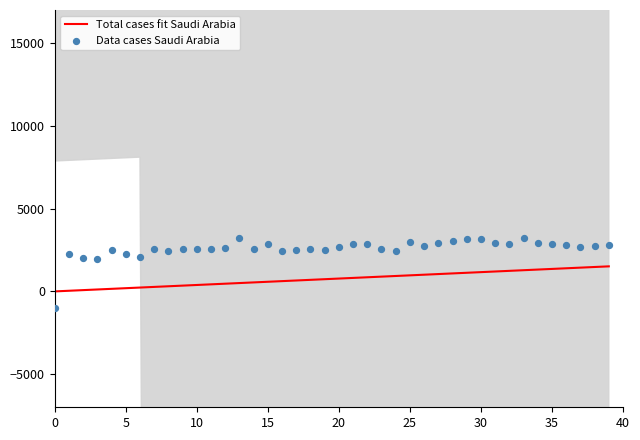

Which series reaches the minimum Y coordinate?

Data cases Saudi Arabia